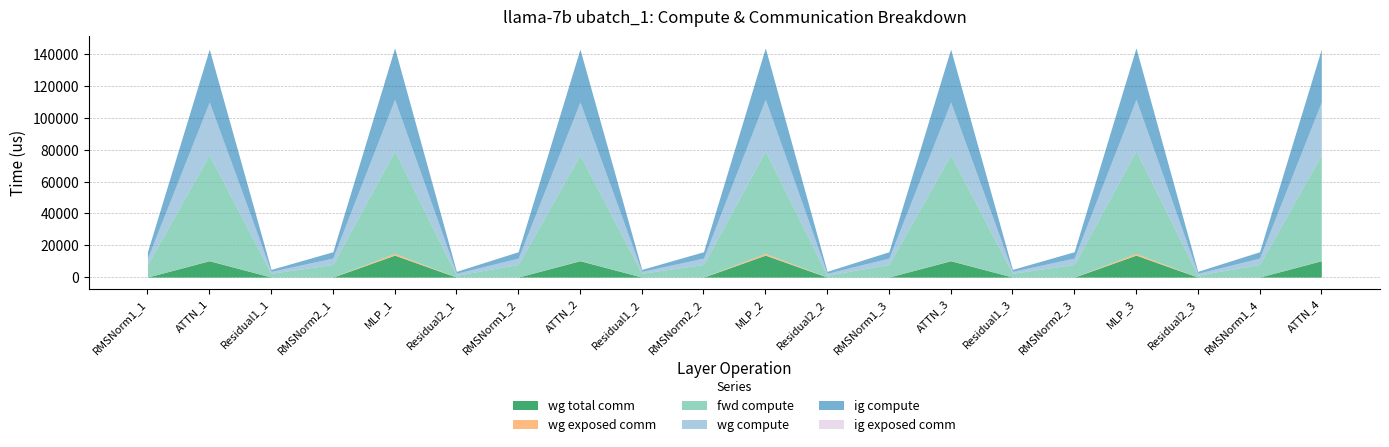

True or false: ig compute has a value of 358.4 at Residual2_2.

False